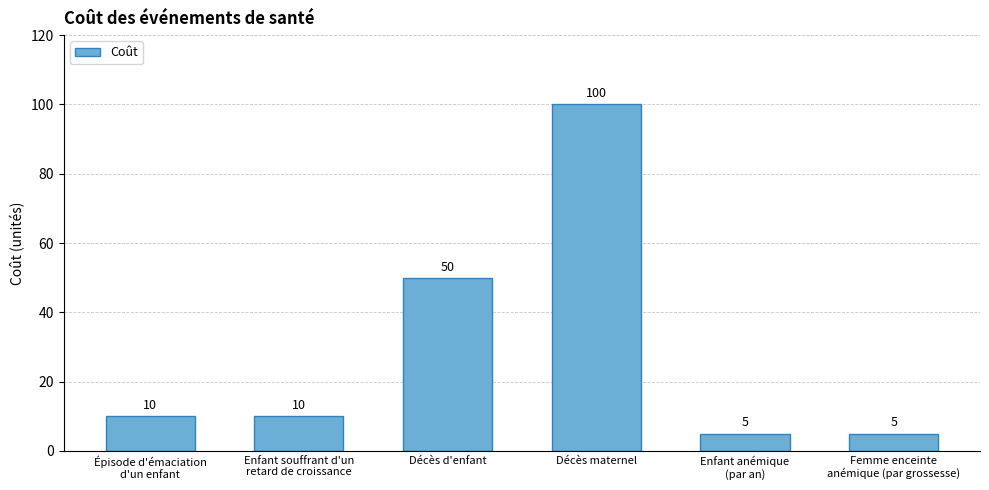

What is the sum of all values?

180